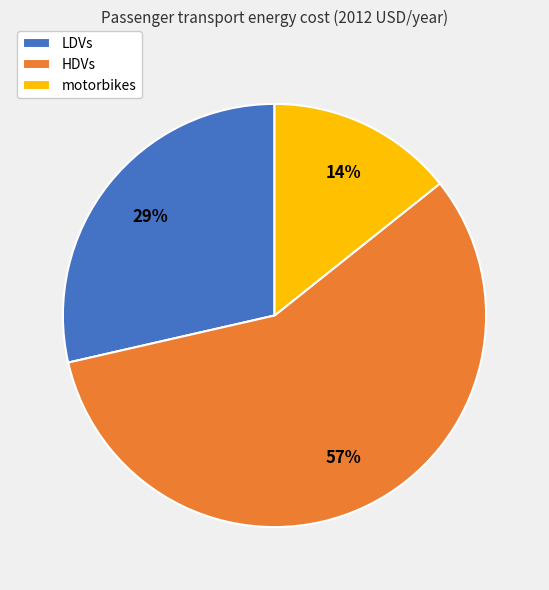

How many slices are in this pie chart?

3